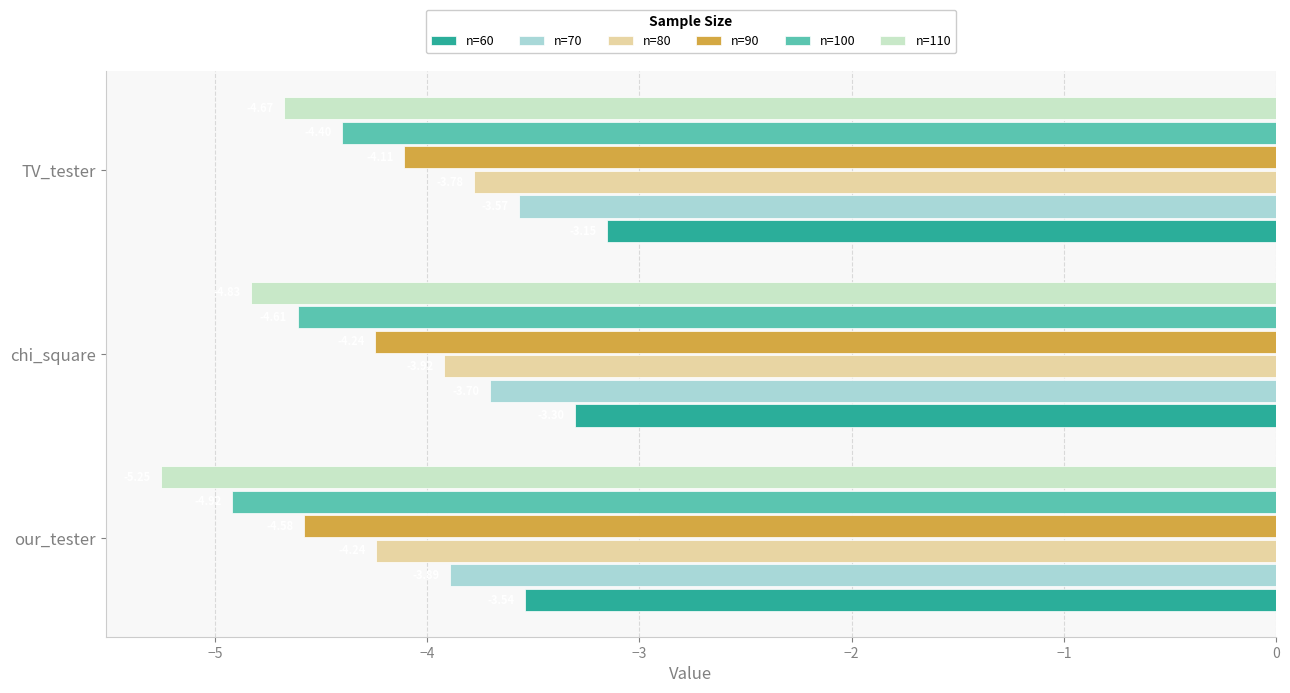

What are all the series names shown in the legend?

n=60, n=70, n=80, n=90, n=100, n=110